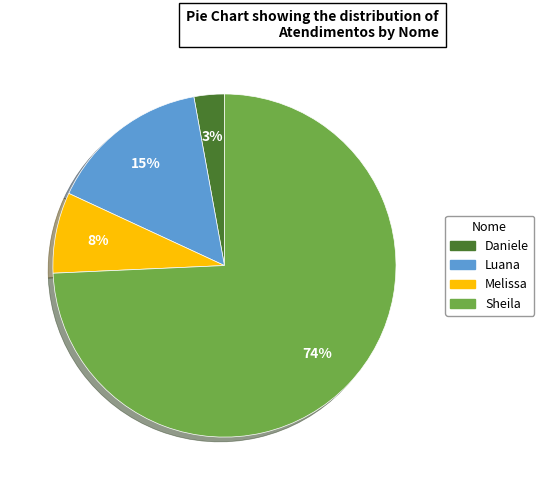

To the nearest percent, what is the average slice percentage?

25%